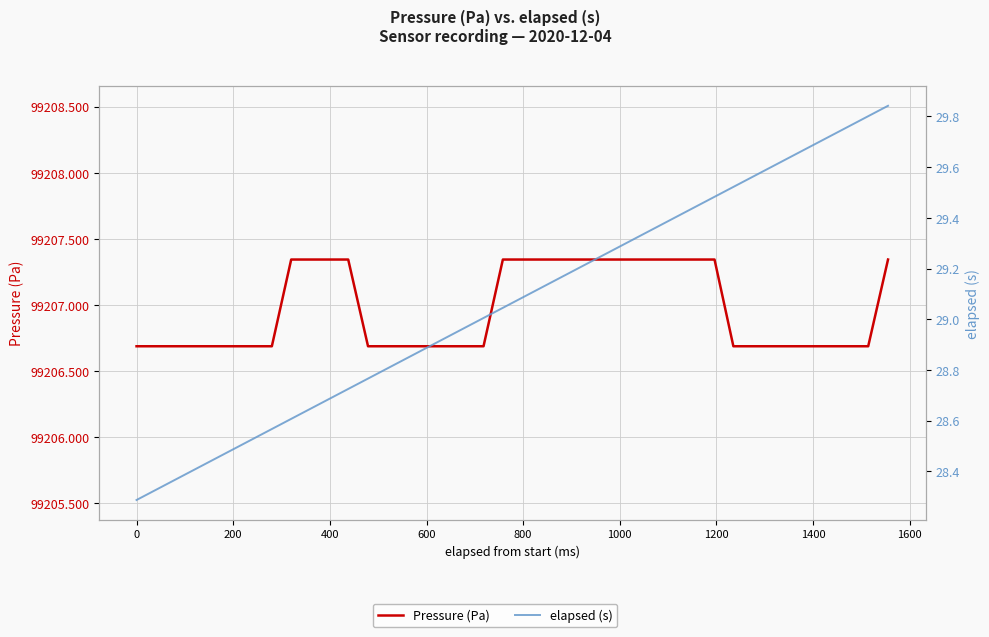

Is it true that Pressure (Pa) equals 67367.3 at 24?

False